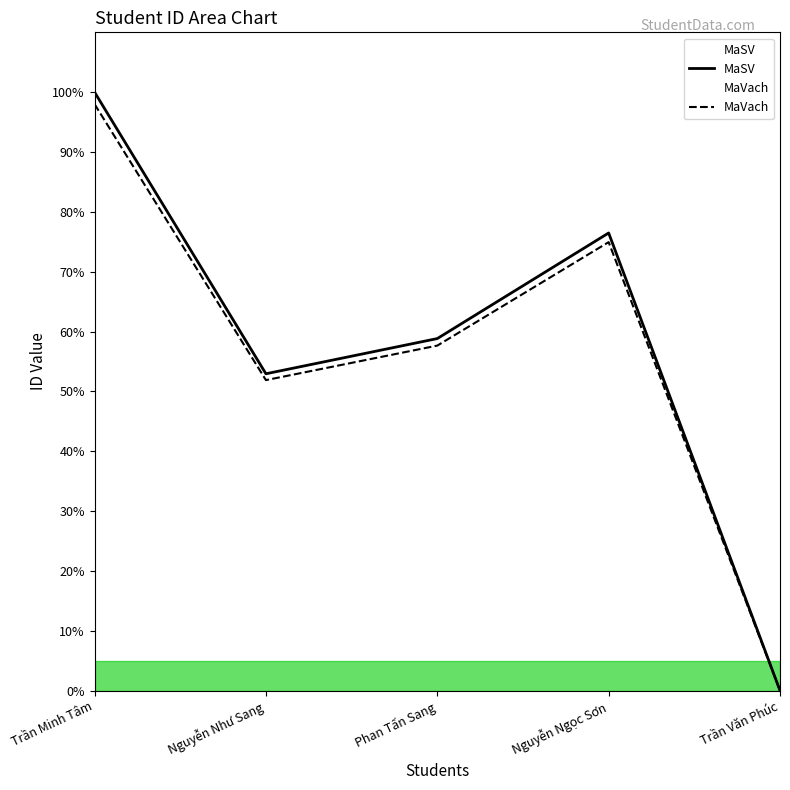

At which label is MaVach closest to 48?

Nguyễn Như Sang